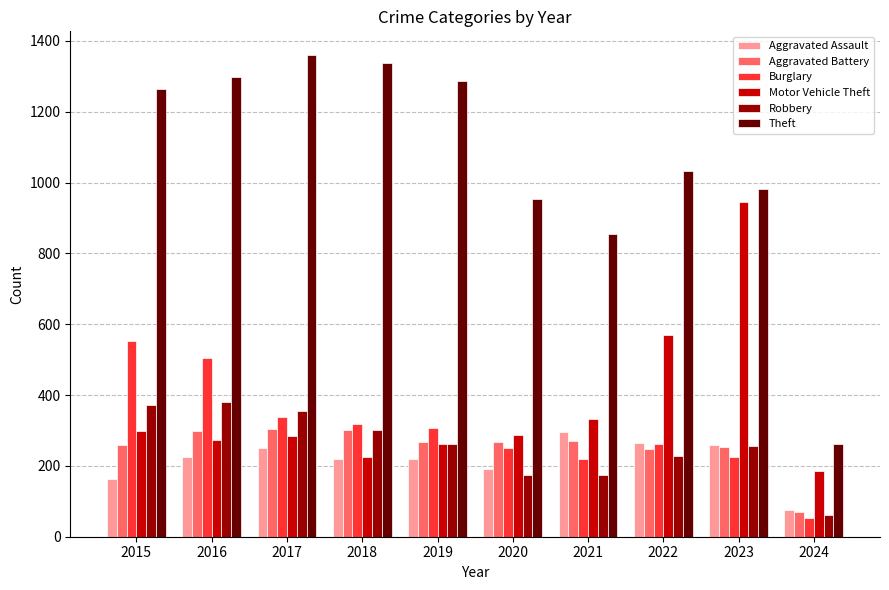

Between 2021 and 2024, which series saw the biggest shift?

Theft